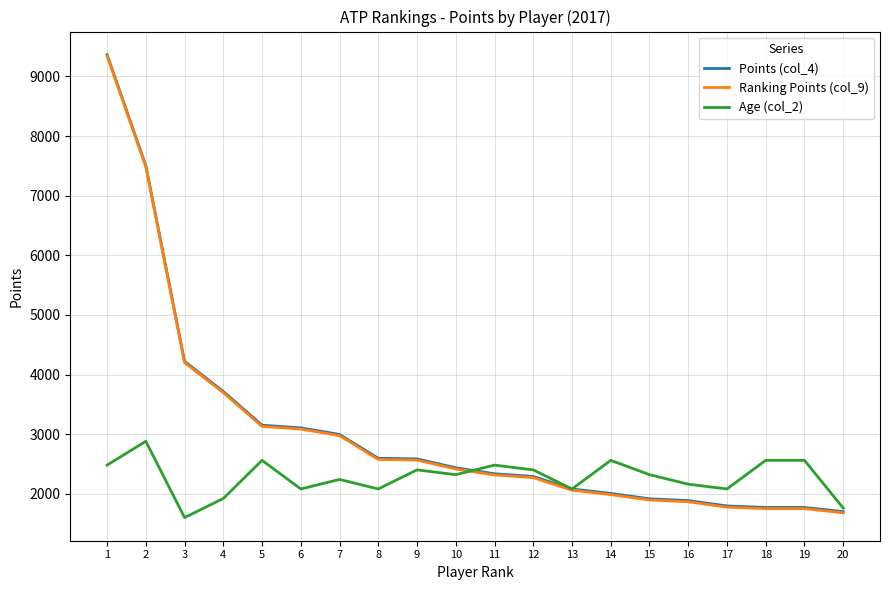

Is it true that Age (col_2) equals 1760 at 20?

True